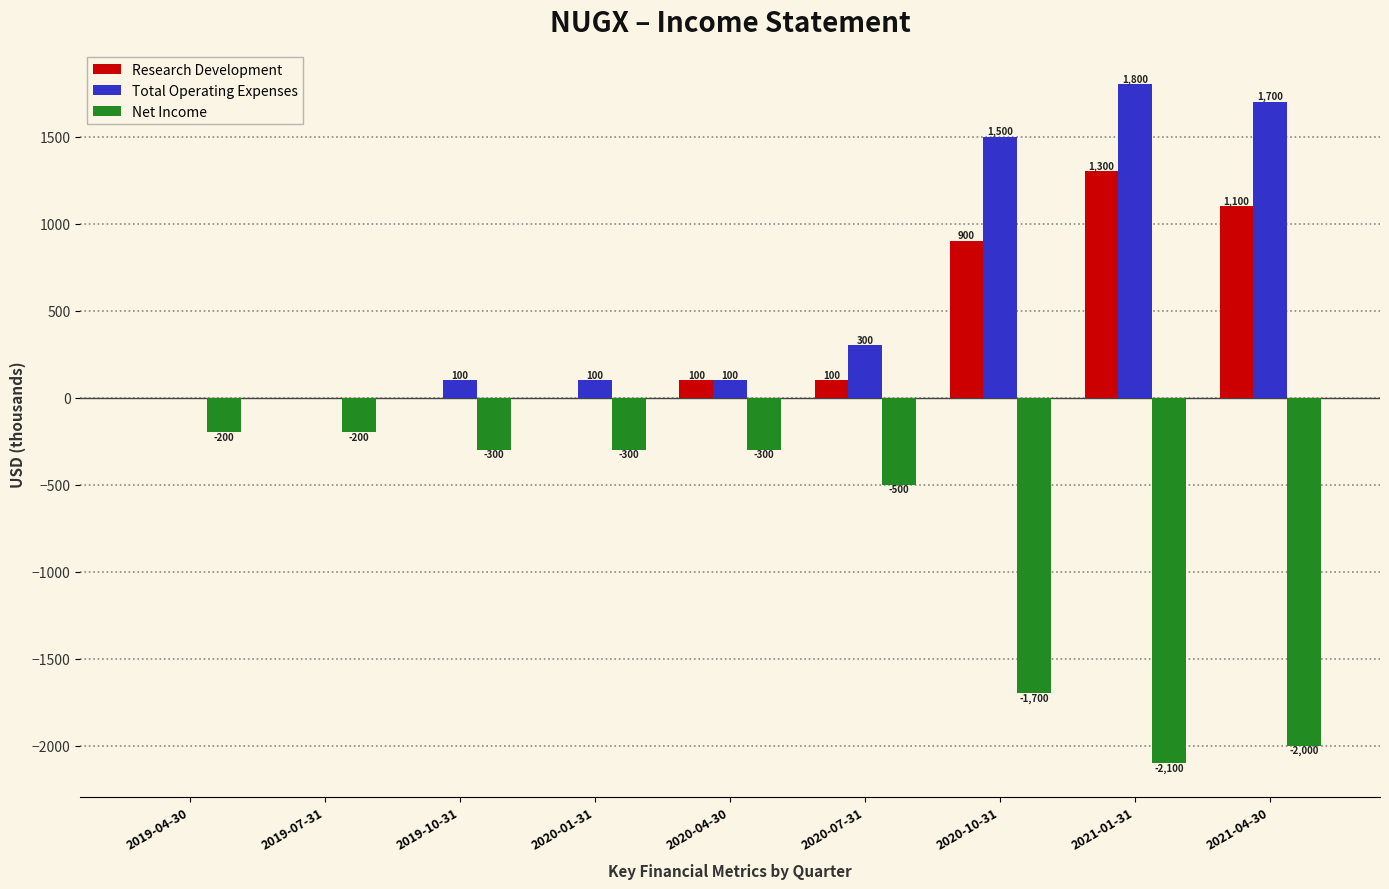

Is it true that Net Income equals -735 at 2020-10-31?

False